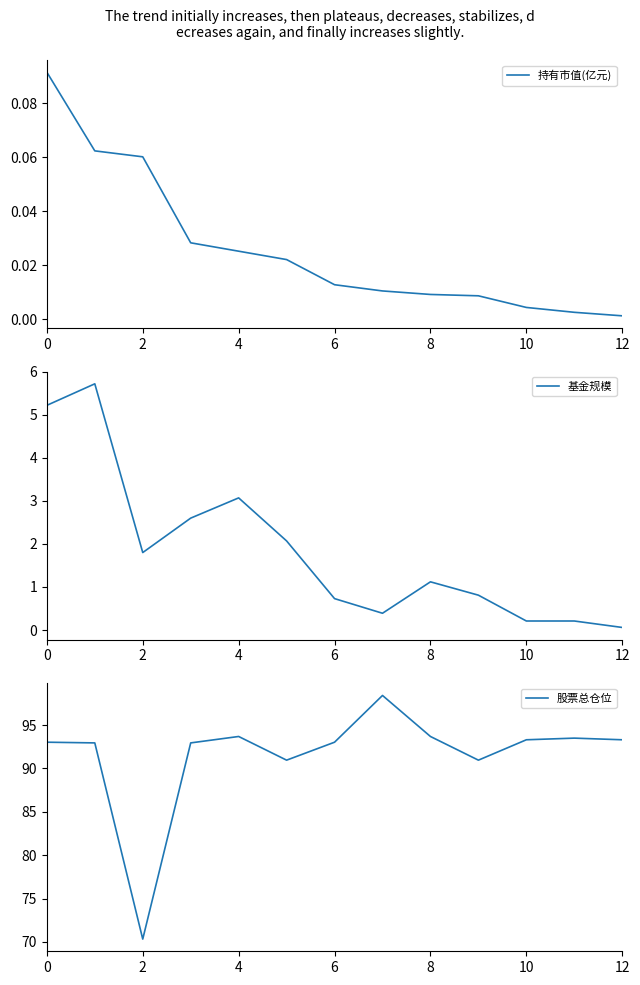

The value of 股票总仓位 at 6 is 93.0. True or false?

True